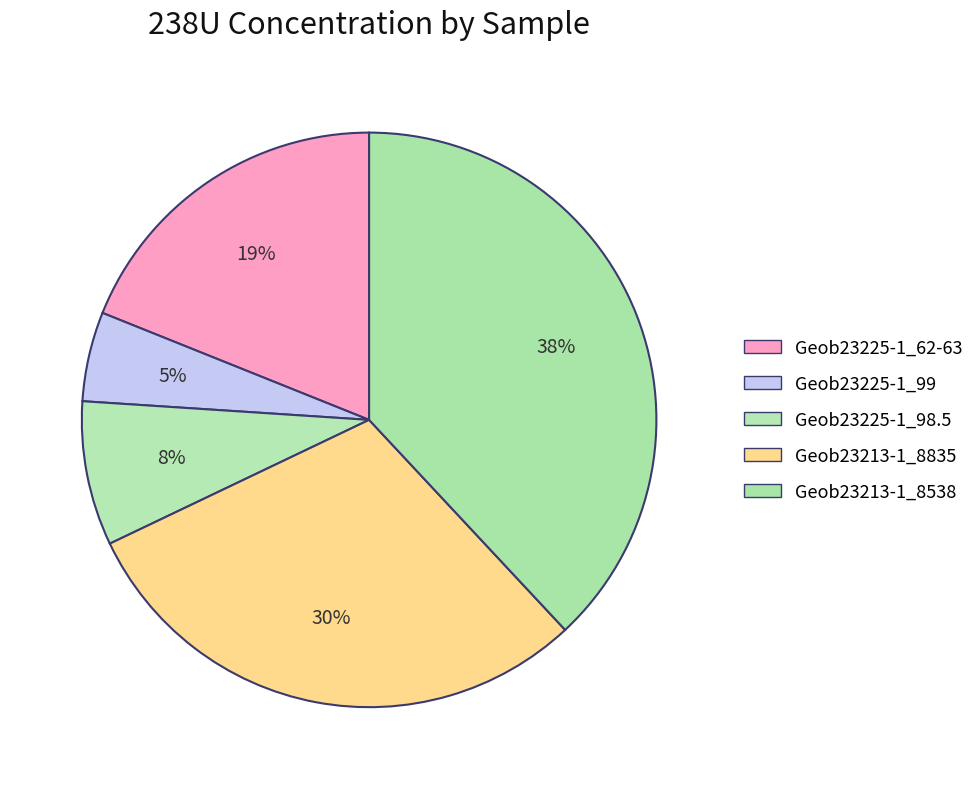

Count the number of slices in the pie.

5